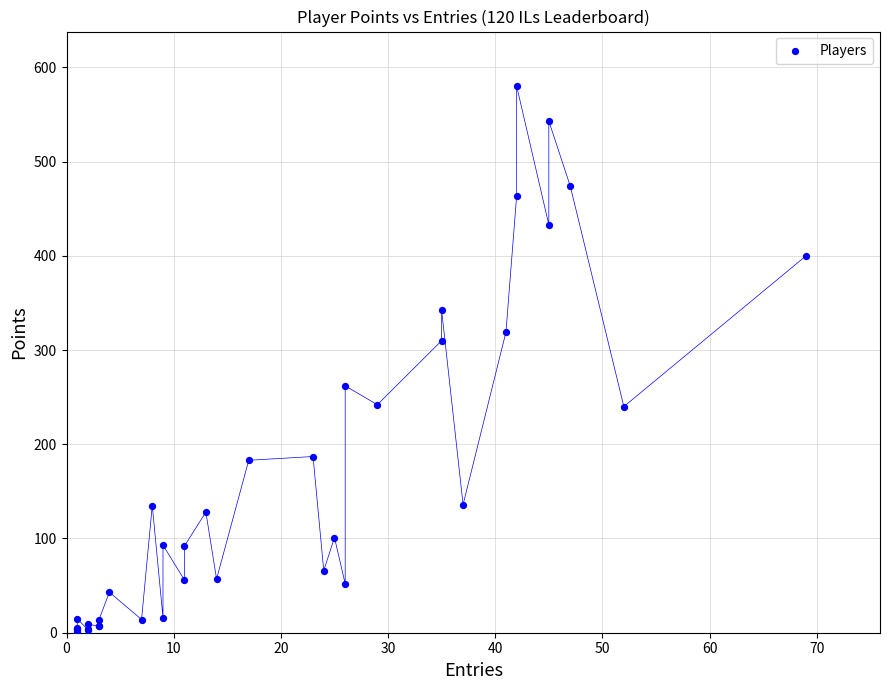

What Y value in the scatter plot is closest to 290?

310